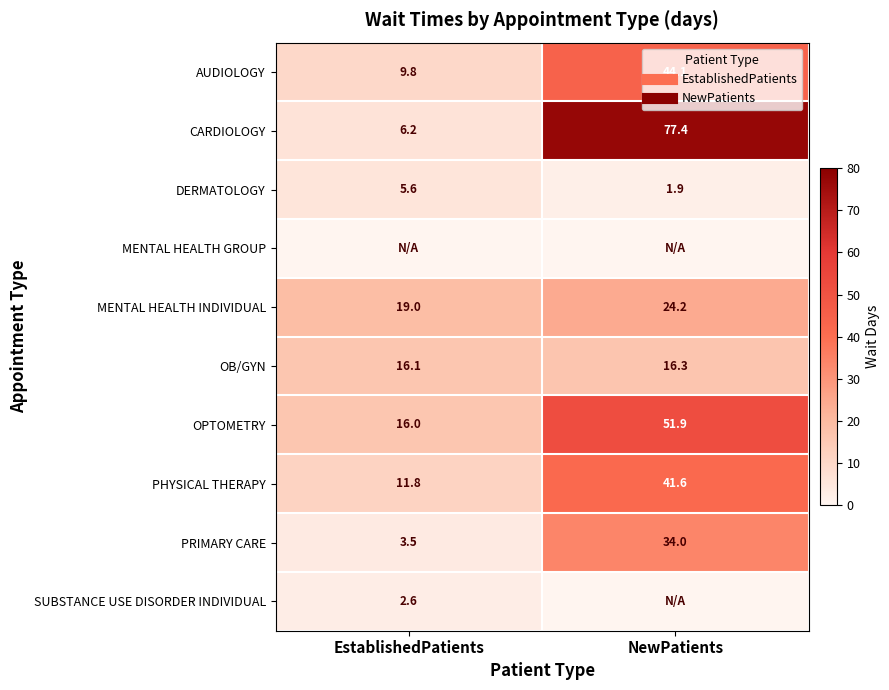

At which label does PHYSICAL THERAPY reach its minimum?

EstablishedPatients